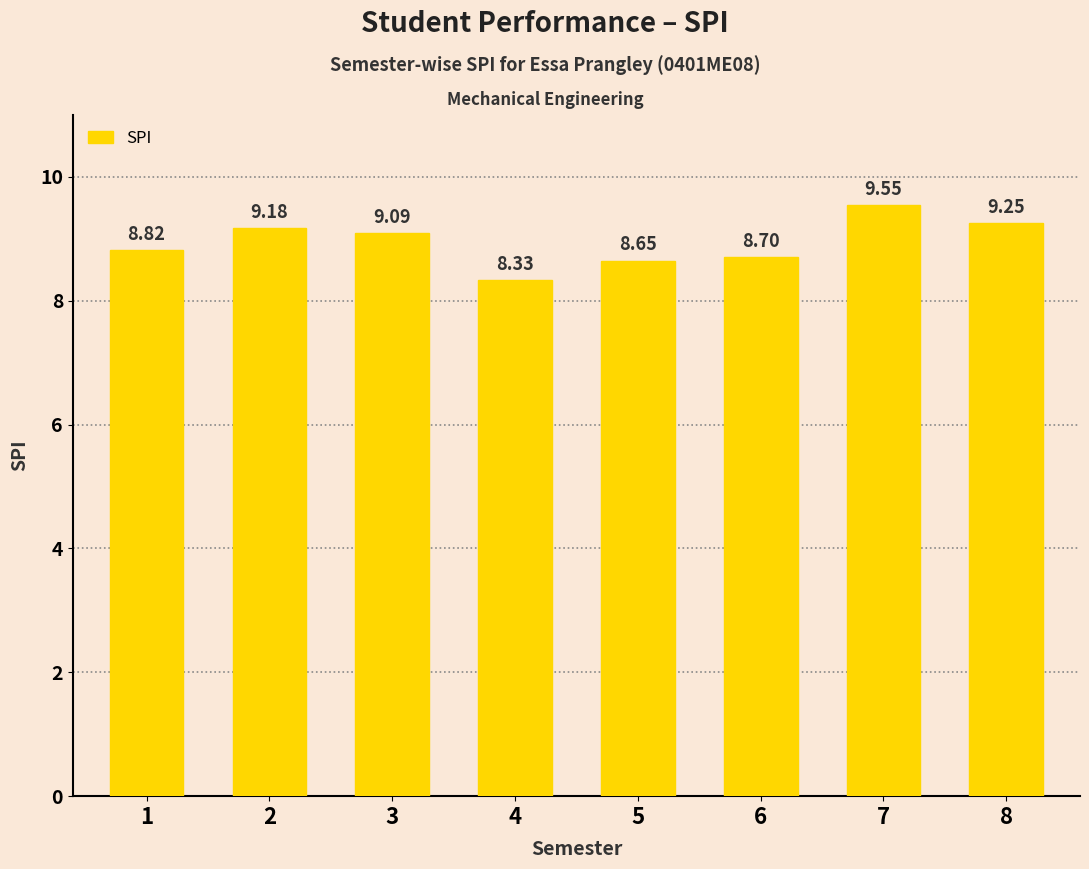

What is the difference between the second highest and minimum values?

0.9